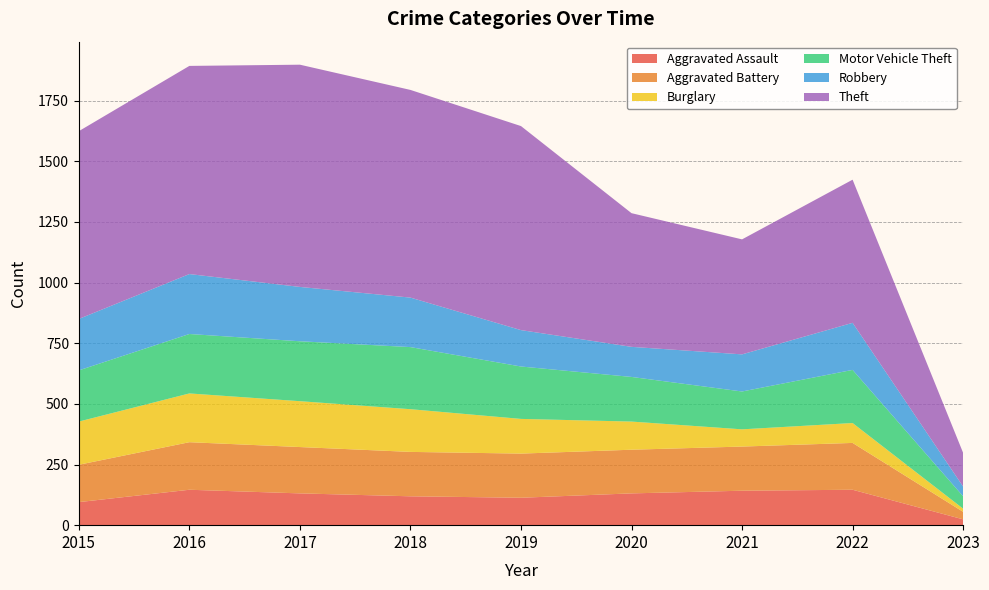

Reading left to right, transcribe all the data shown in this chart.

Aggravated Assault: 95	146	131	119	113	131	142	146	24
Aggravated Battery: 154	196	191	183	182	180	182	193	31
Burglary: 178	201	189	176	143	116	71	82	13
Motor Vehicle Theft: 211	245	247	256	216	184	156	219	51
Robbery: 212	247	224	204	150	124	153	194	40
Theft: 774	858	916	856	841	551	474	590	139